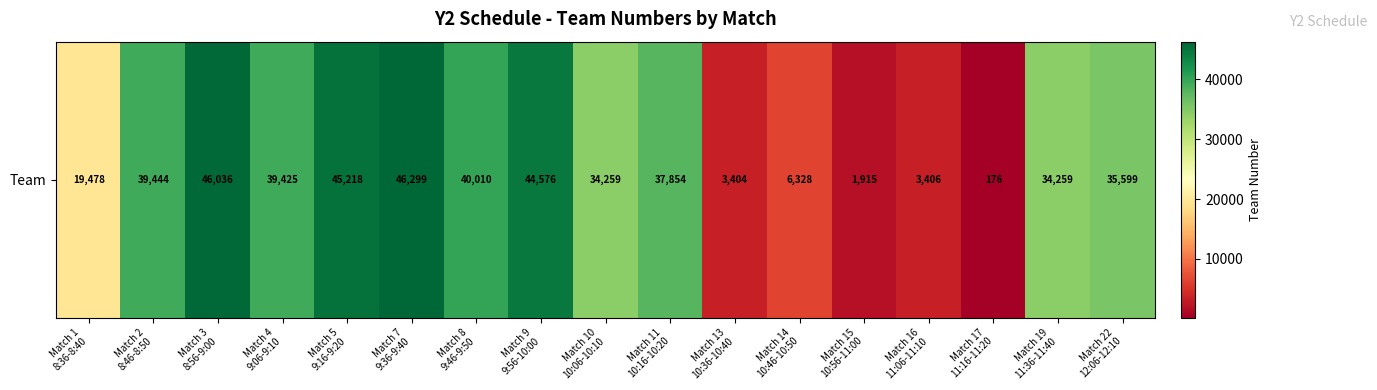

Where does the data first go above 35599?

Match 2
8:46-8:50